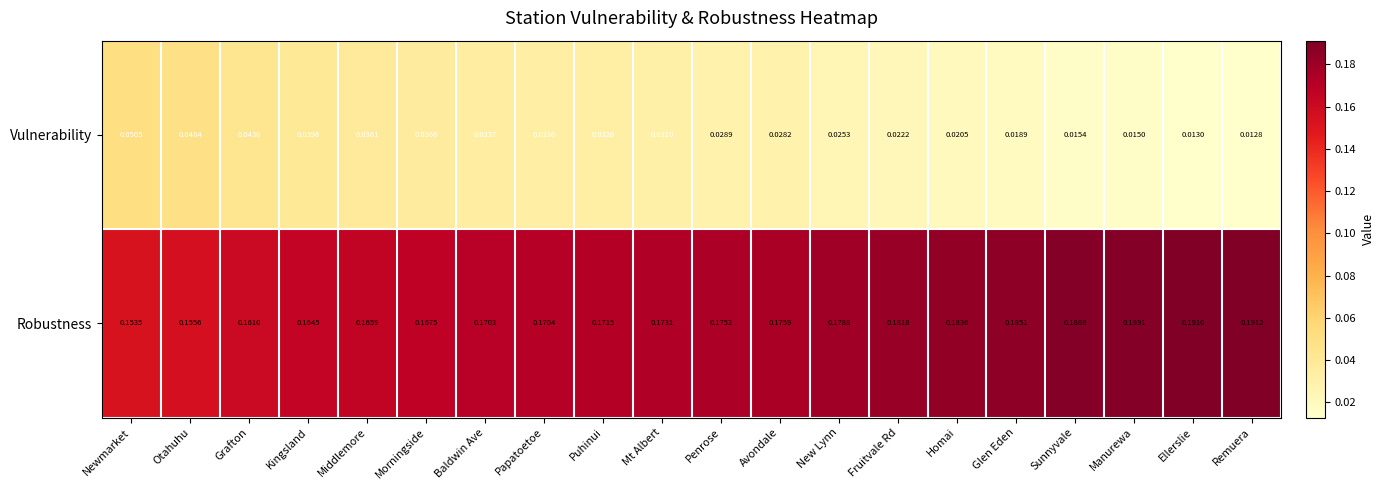

At which label does Vulnerability reach its minimum?

Remuera